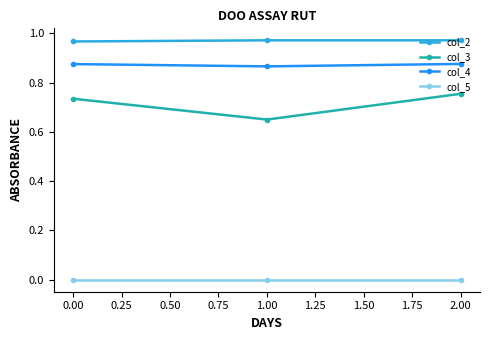

Which series has the largest range (max minus min)?

col_3